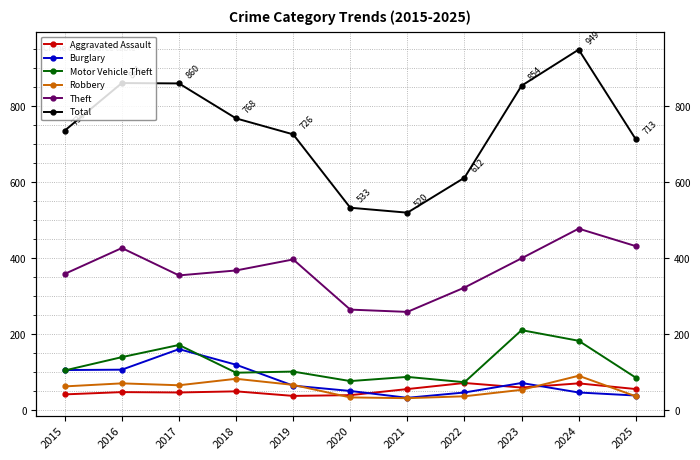

True or false: Theft and Robbery intersect in this chart.

False